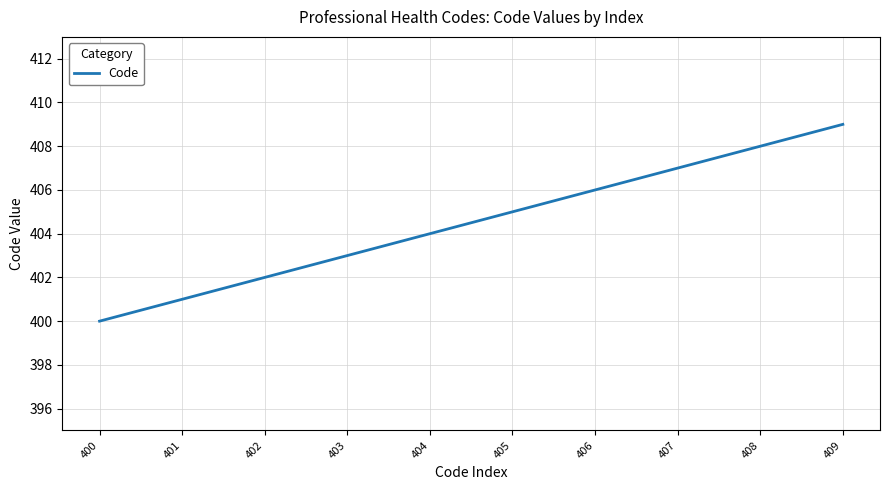

List the labels in order of value, largest first.

409, 408, 407, 406, 405, 404, 403, 402, 401, 400